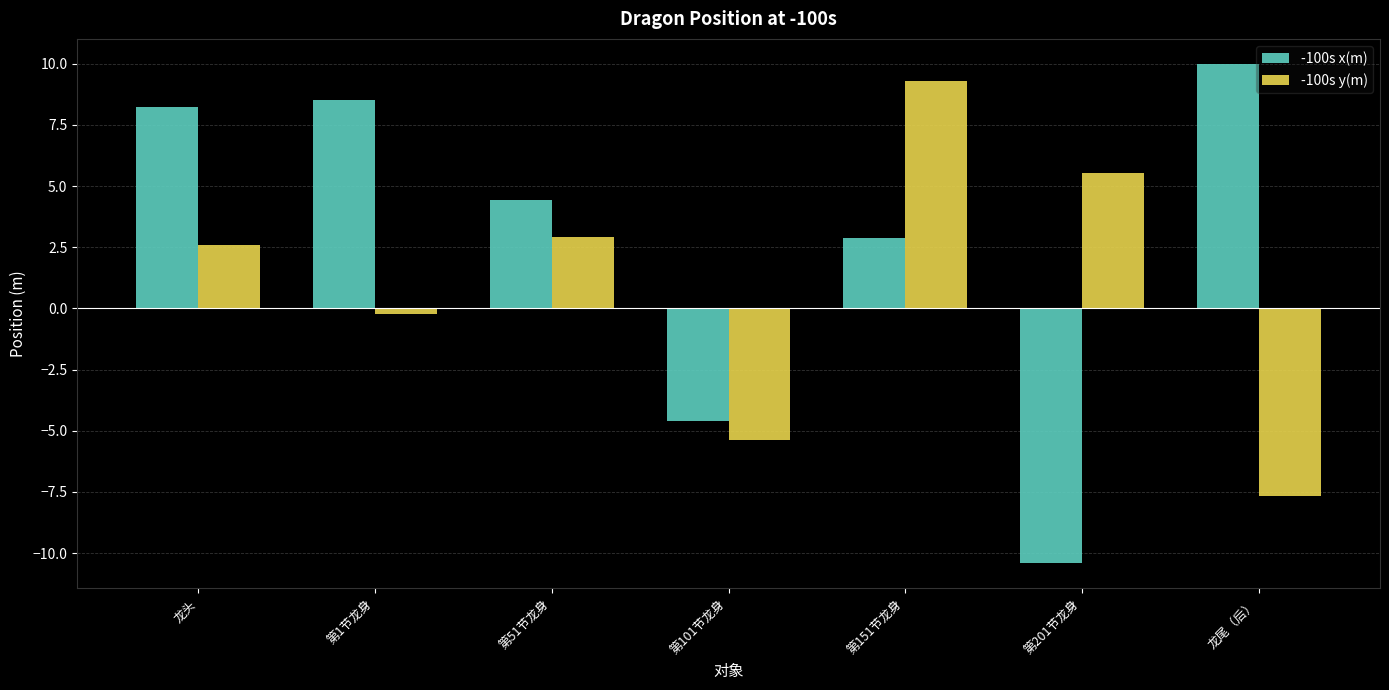

What position from the right is 第51节龙身?

5